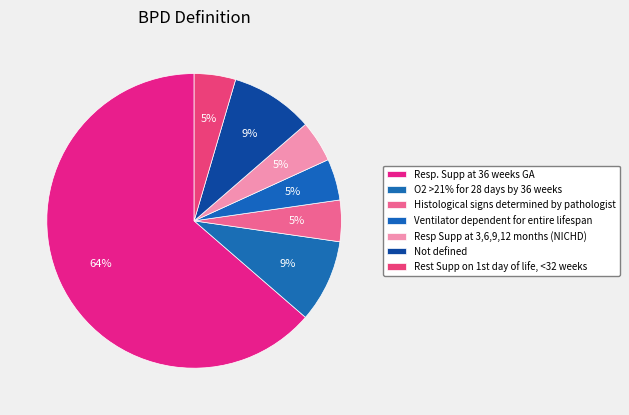

How many slices are in this pie chart?

7